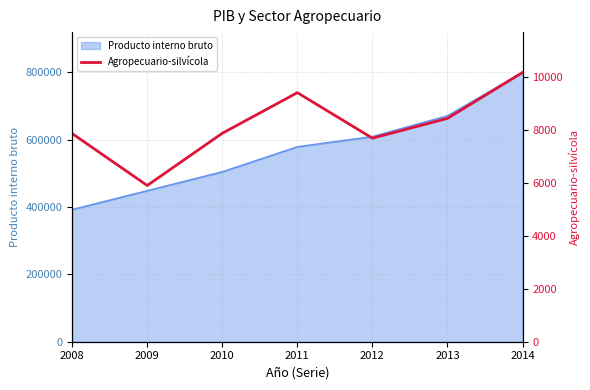

At which category does the data reach its first local valley?

2009